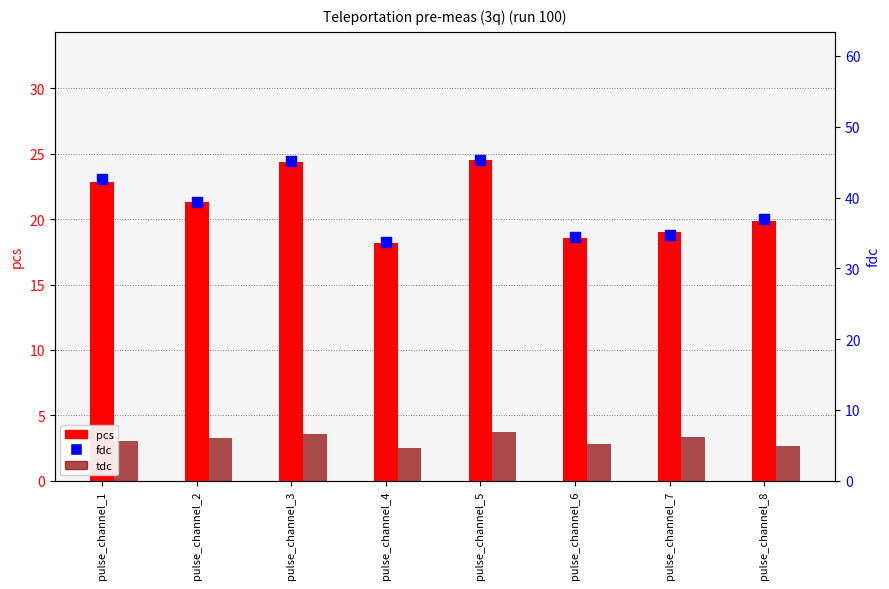

Which series has the largest Y range (max minus min)?

fdc